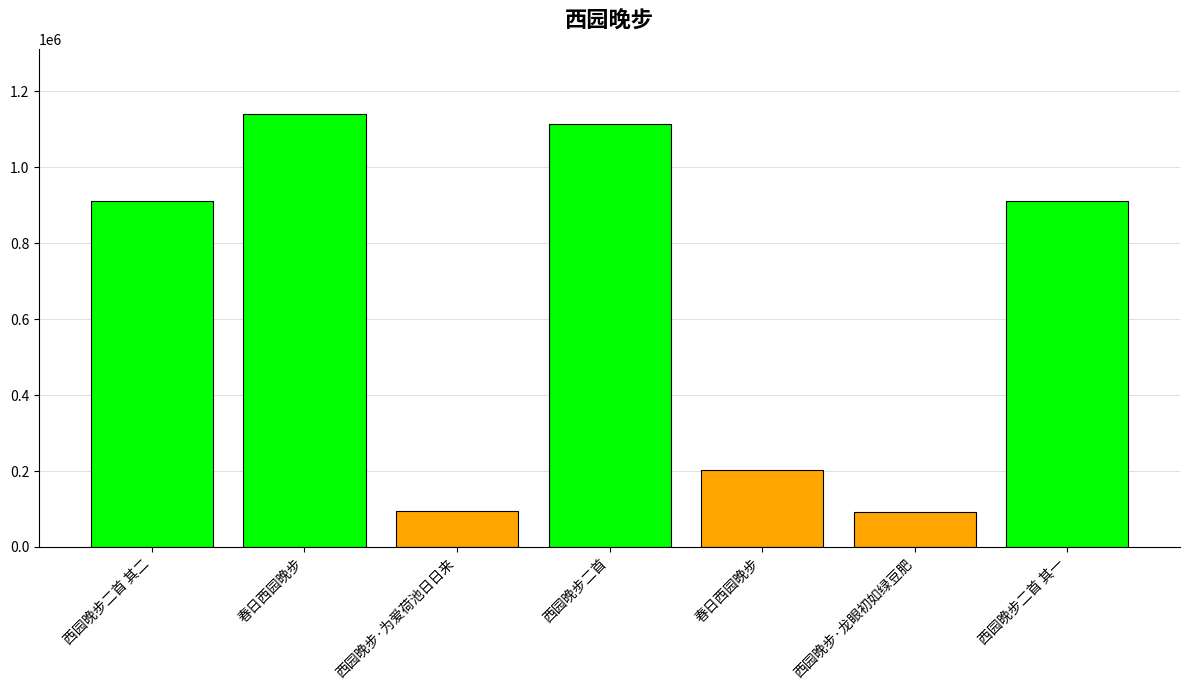

Rank the categories by value from lowest to highest.

西园晚步·龙眼初如绿豆肥, 西园晚步·为爱荷池日日来, 春日西园晚步, 西园晚步二首 其二, 西园晚步二首 其一, 西园晚步二首, 春日西园晚步